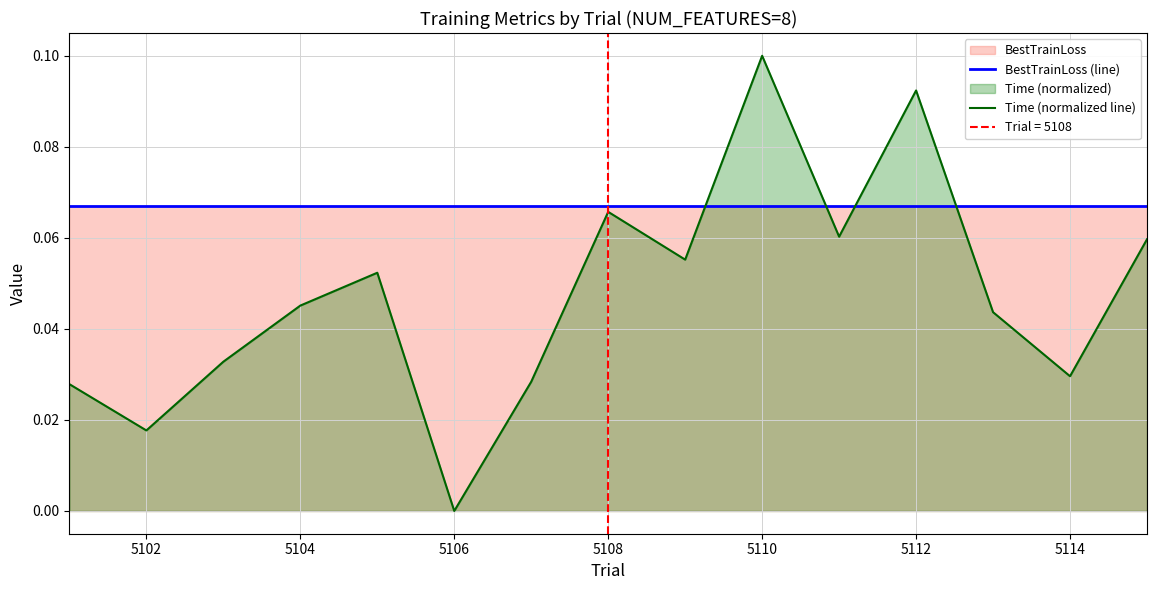

Which category has the highest value in the Time (normalized line) series?

5110